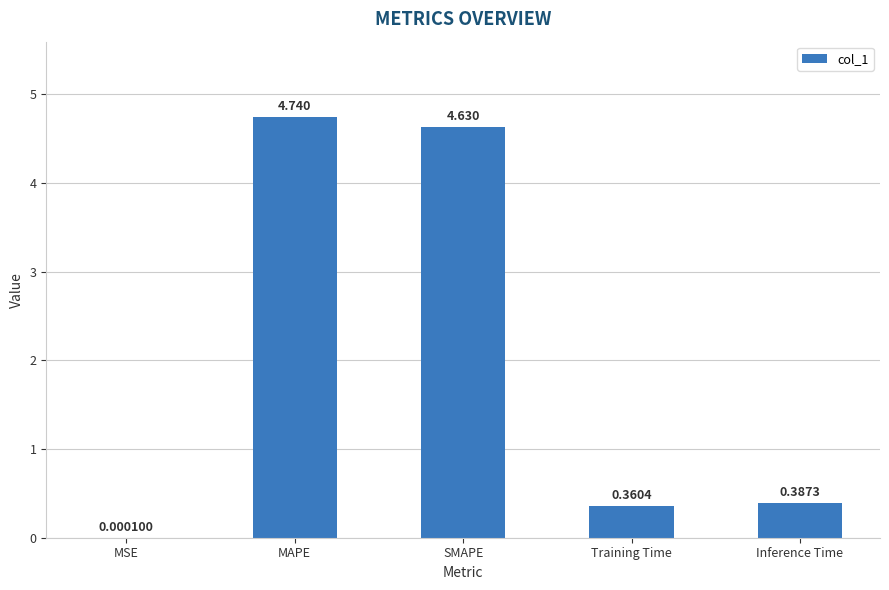

At which category does the chart reach its peak across all series?

MAPE